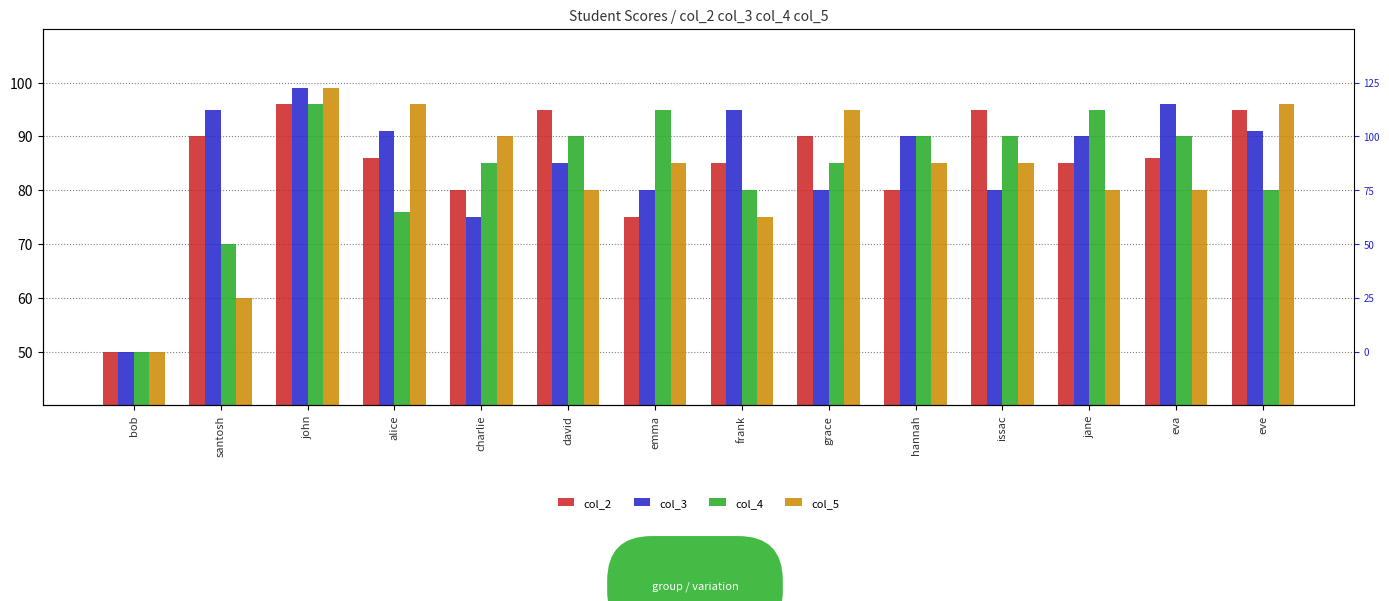

Which series has the largest range (max minus min)?

col_3